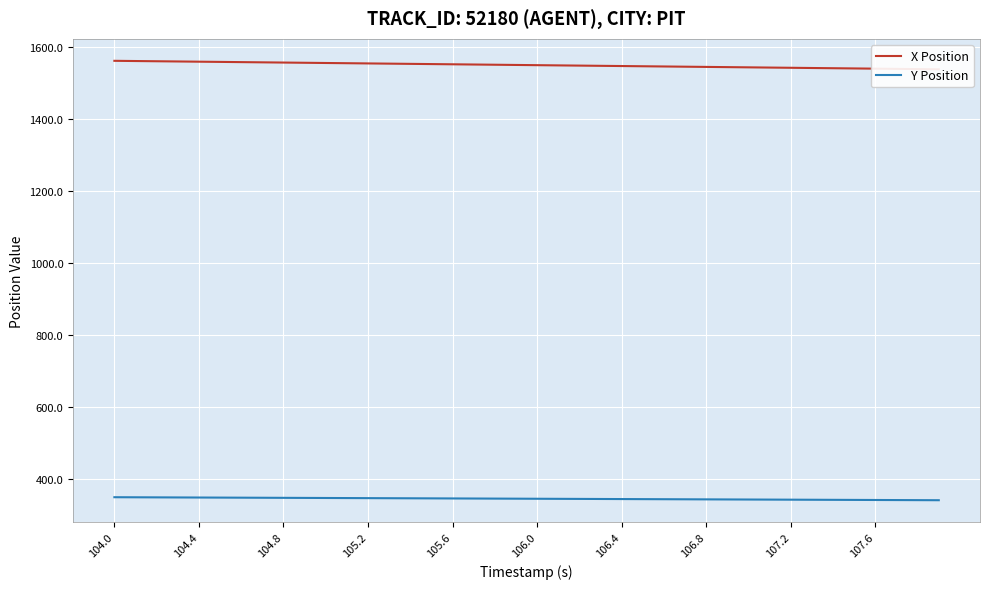

True or false: Y Position has a value of 548.8 at 105.2.

False